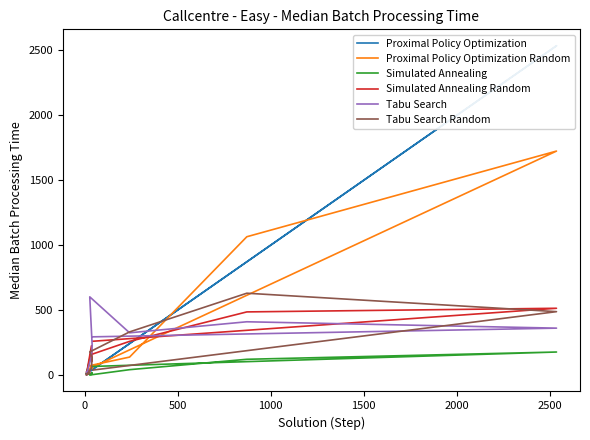

List the series in order of their peak value, lowest first.

Simulated Annealing, Simulated Annealing Random, Tabu Search, Tabu Search Random, Proximal Policy Optimization Random, Proximal Policy Optimization